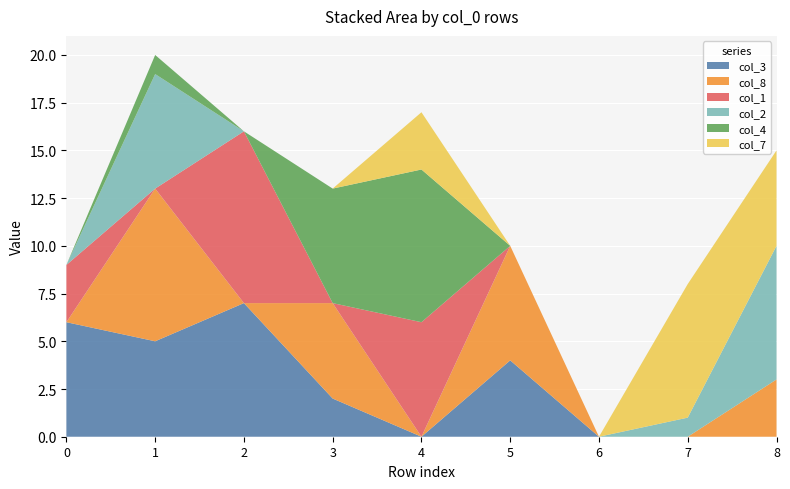

Reading left to right, extract all data points from this chart.

col_3: 6	5	7	2	0	4	0	0	0
col_8: 0	8	0	5	0	6	0	0	3
col_1: 3	0	9	0	6	0	0	0	0
col_2: 0	6	0	0	0	0	0	1	7
col_4: 0	1	0	6	8	0	0	0	0
col_7: 0	0	0	0	3	0	0	7	5